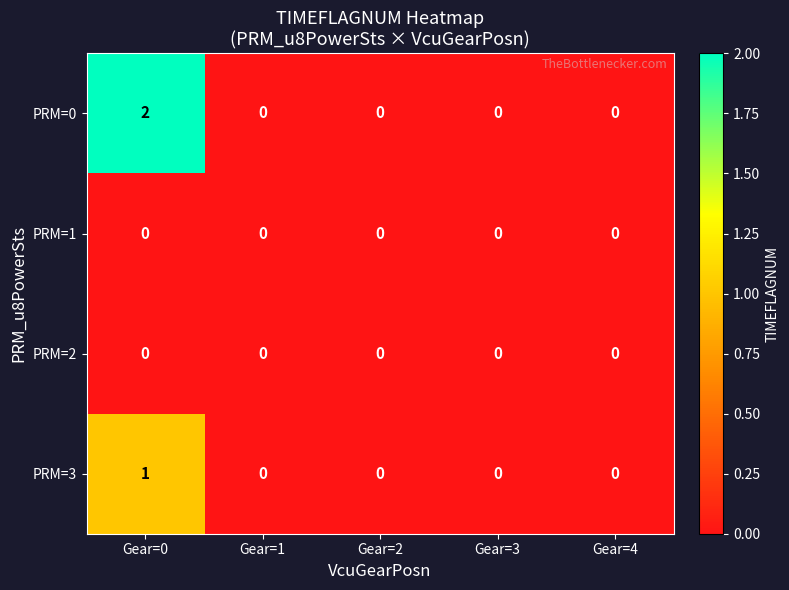

Which series has the widest spread of values?

PRM=0